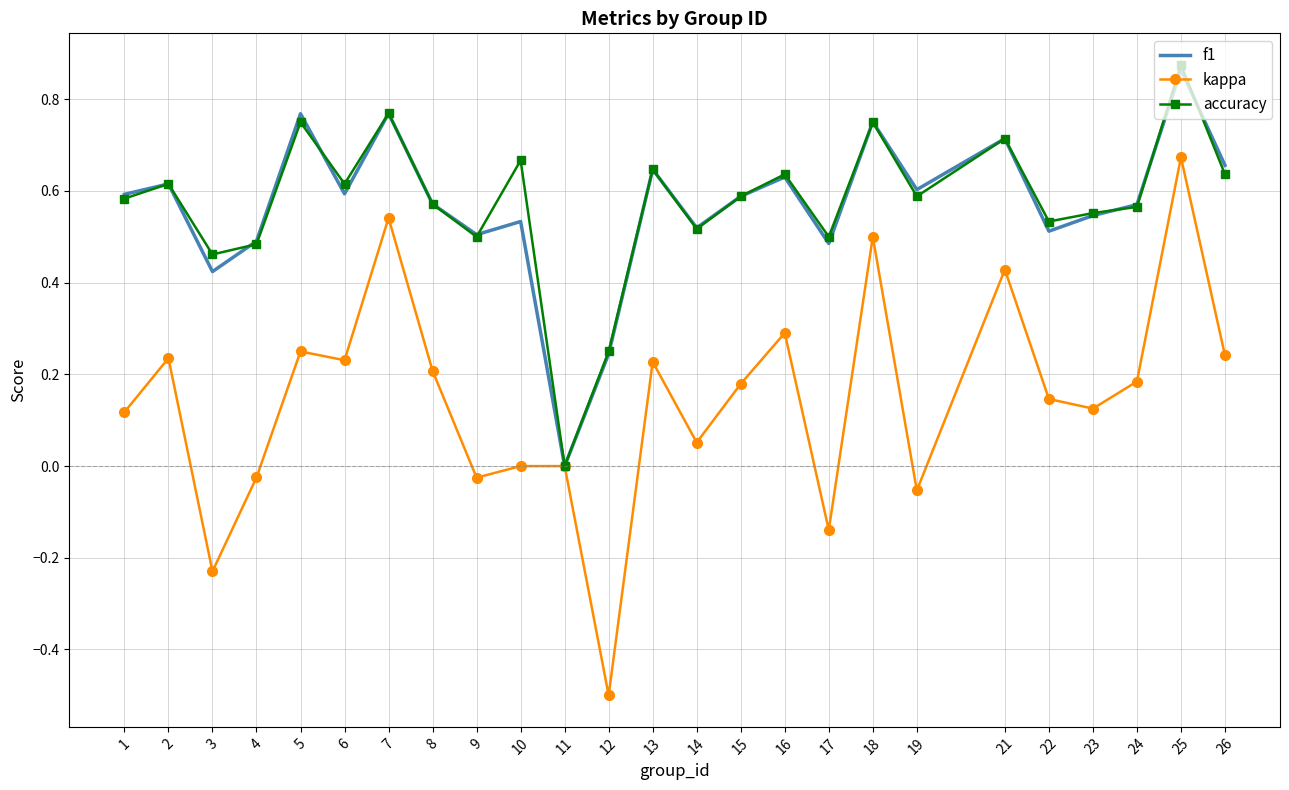

At which category is the sum across all series the highest?

25